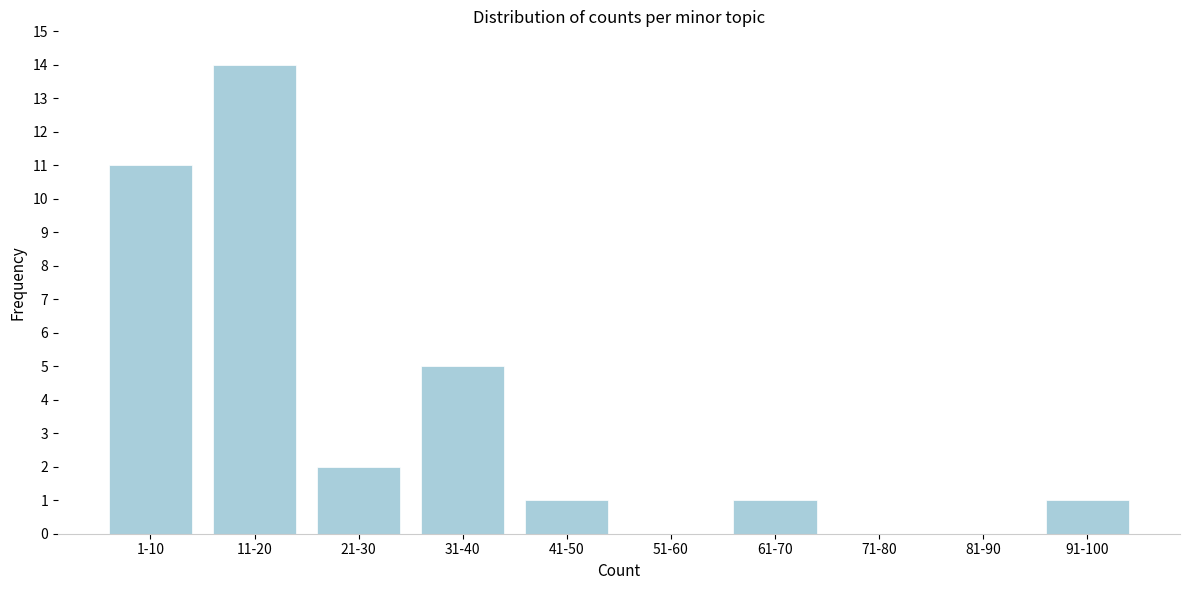

Reading right to left, transcribe all the data shown in this chart.

91-100=1	81-90=0	71-80=0	61-70=1	51-60=0	41-50=1	31-40=5	21-30=2	11-20=14	1-10=11